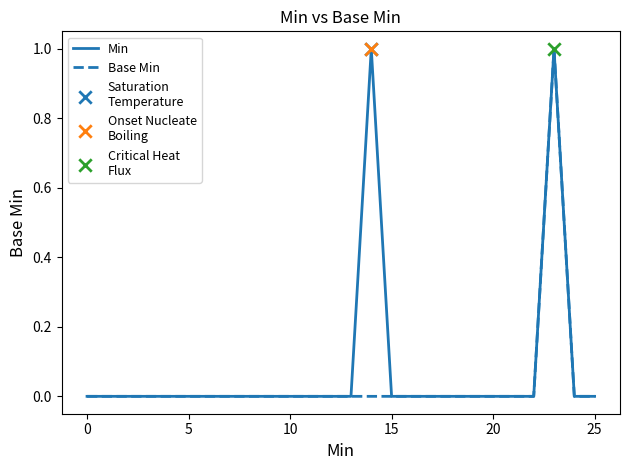

How many lines are shown in the chart?

2